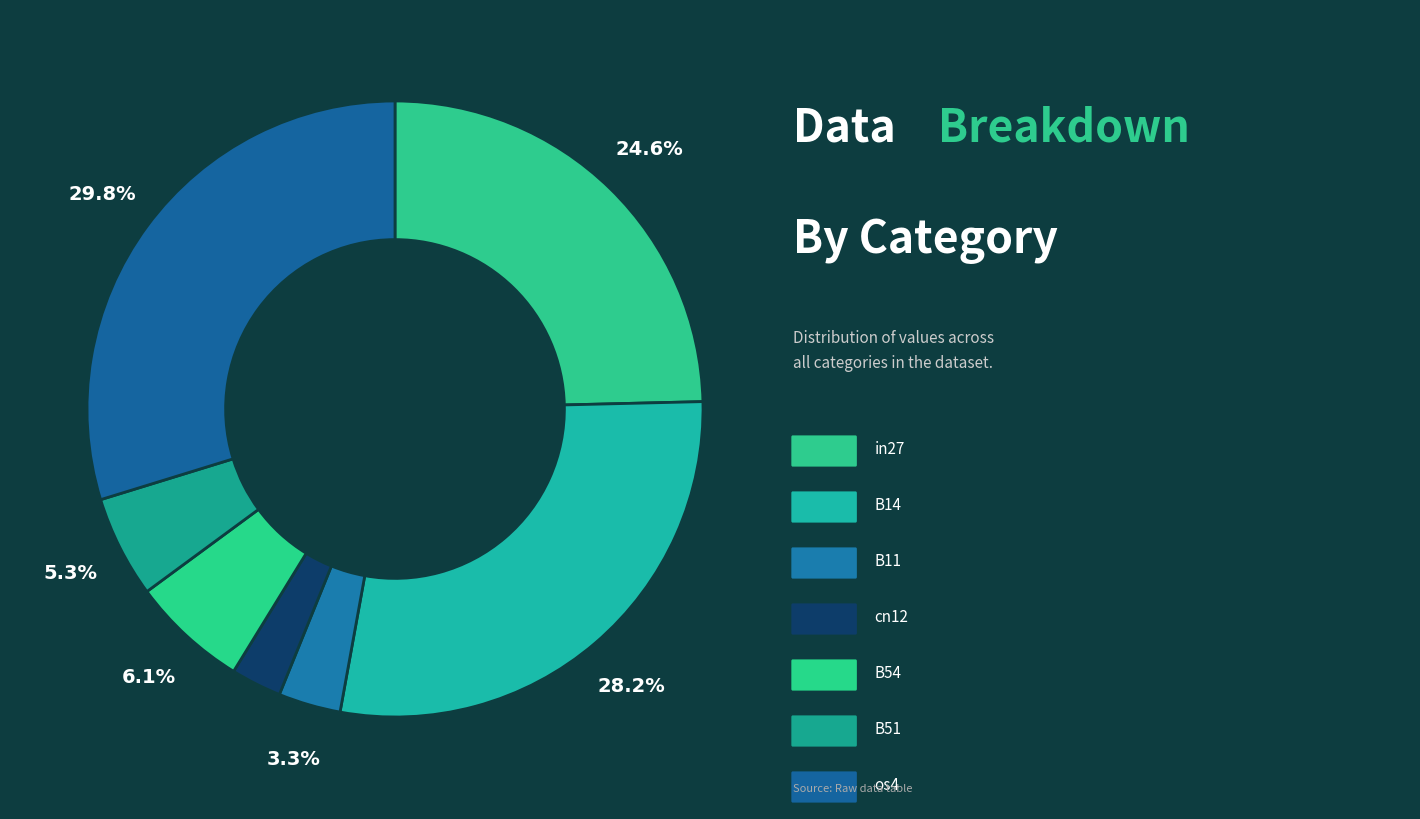

Which slice is the largest?

os4